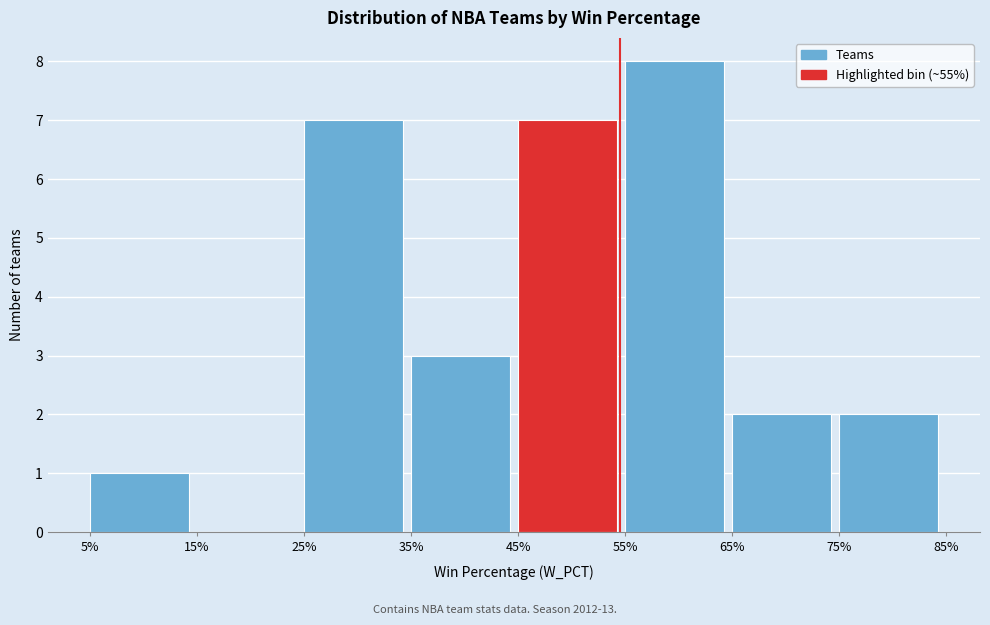

Reading left to right, transcribe all the data shown in this chart.

5%=1	15%=0	25%=7	35%=3	45%=7	55%=8	65%=2	75%=2